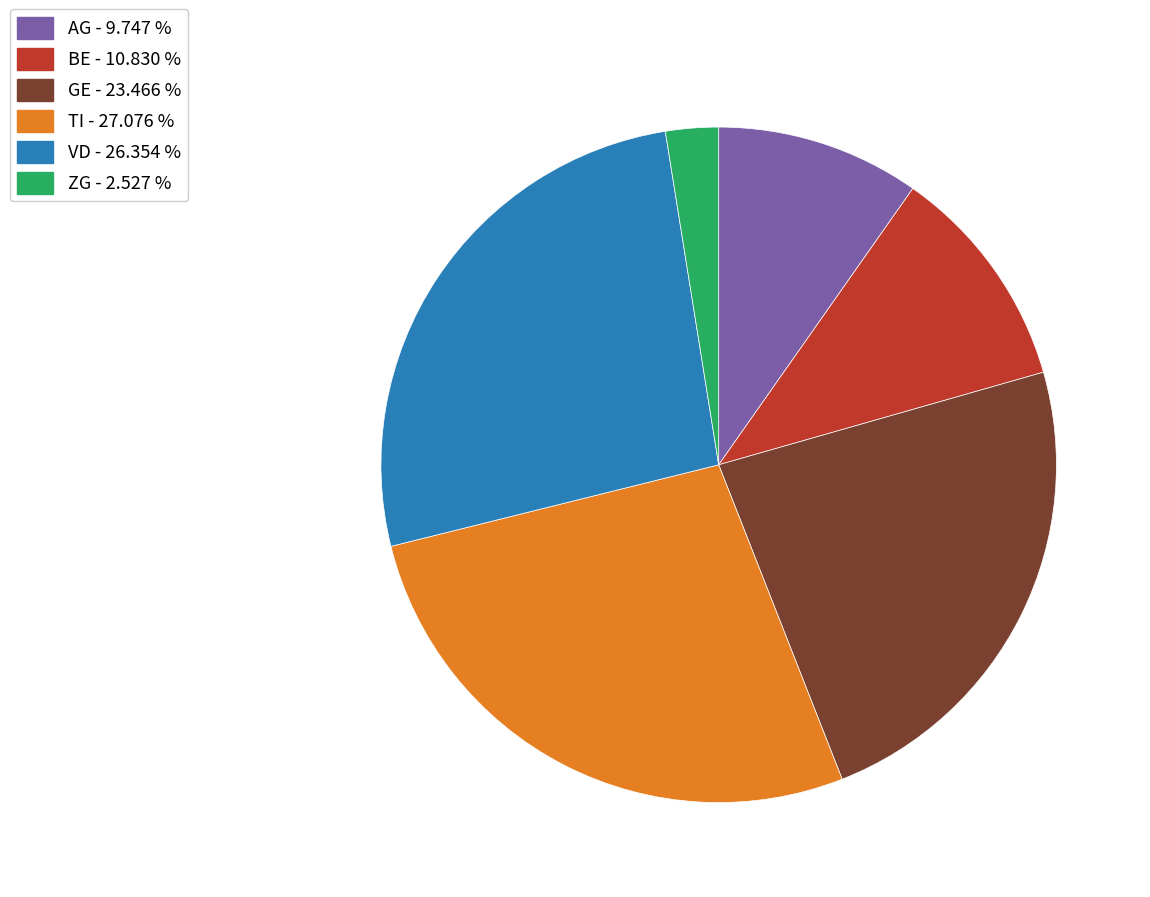

Combined, do GE - 23.466 % and ZG - 2.527 % account for over 50%?

No